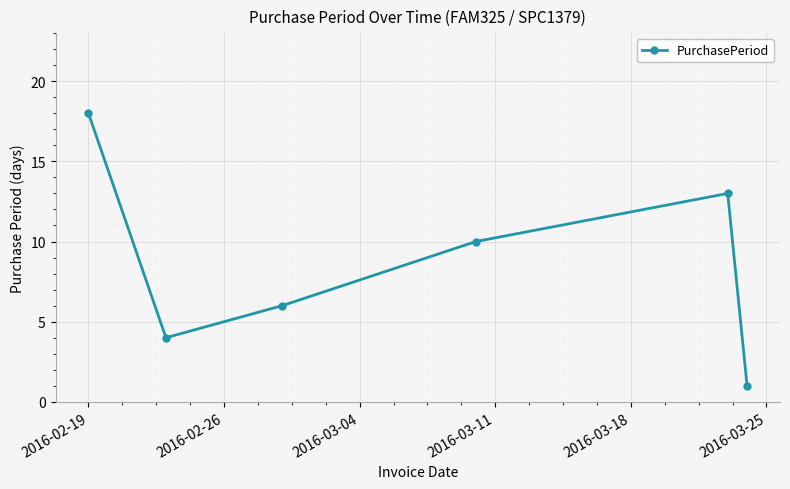

What is the greatest value displayed?

18